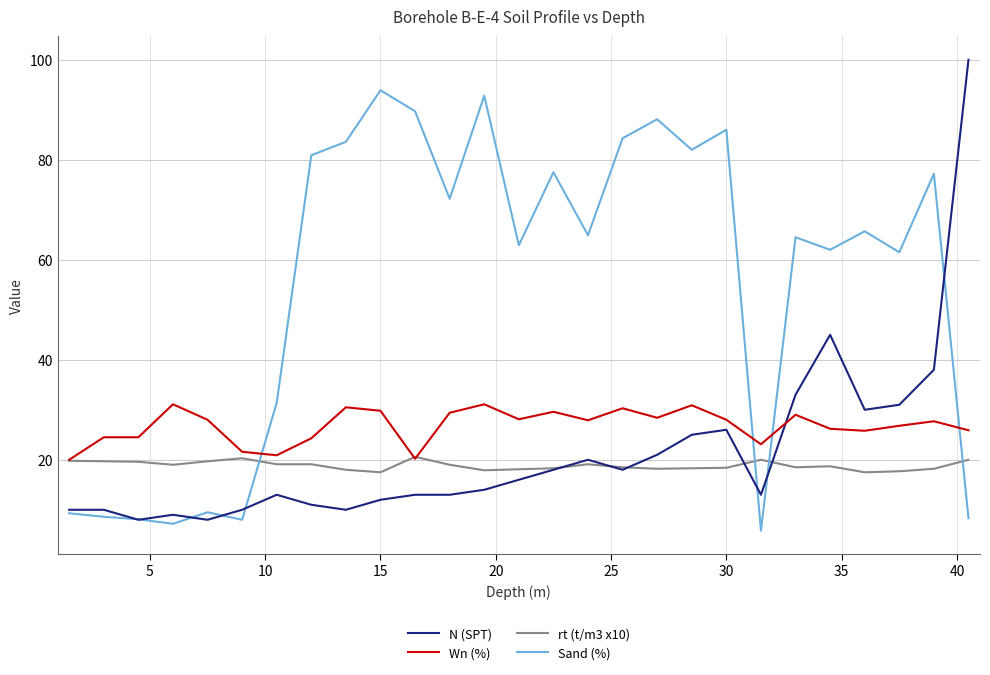

Which series has the largest total across all categories?

Sand (%)